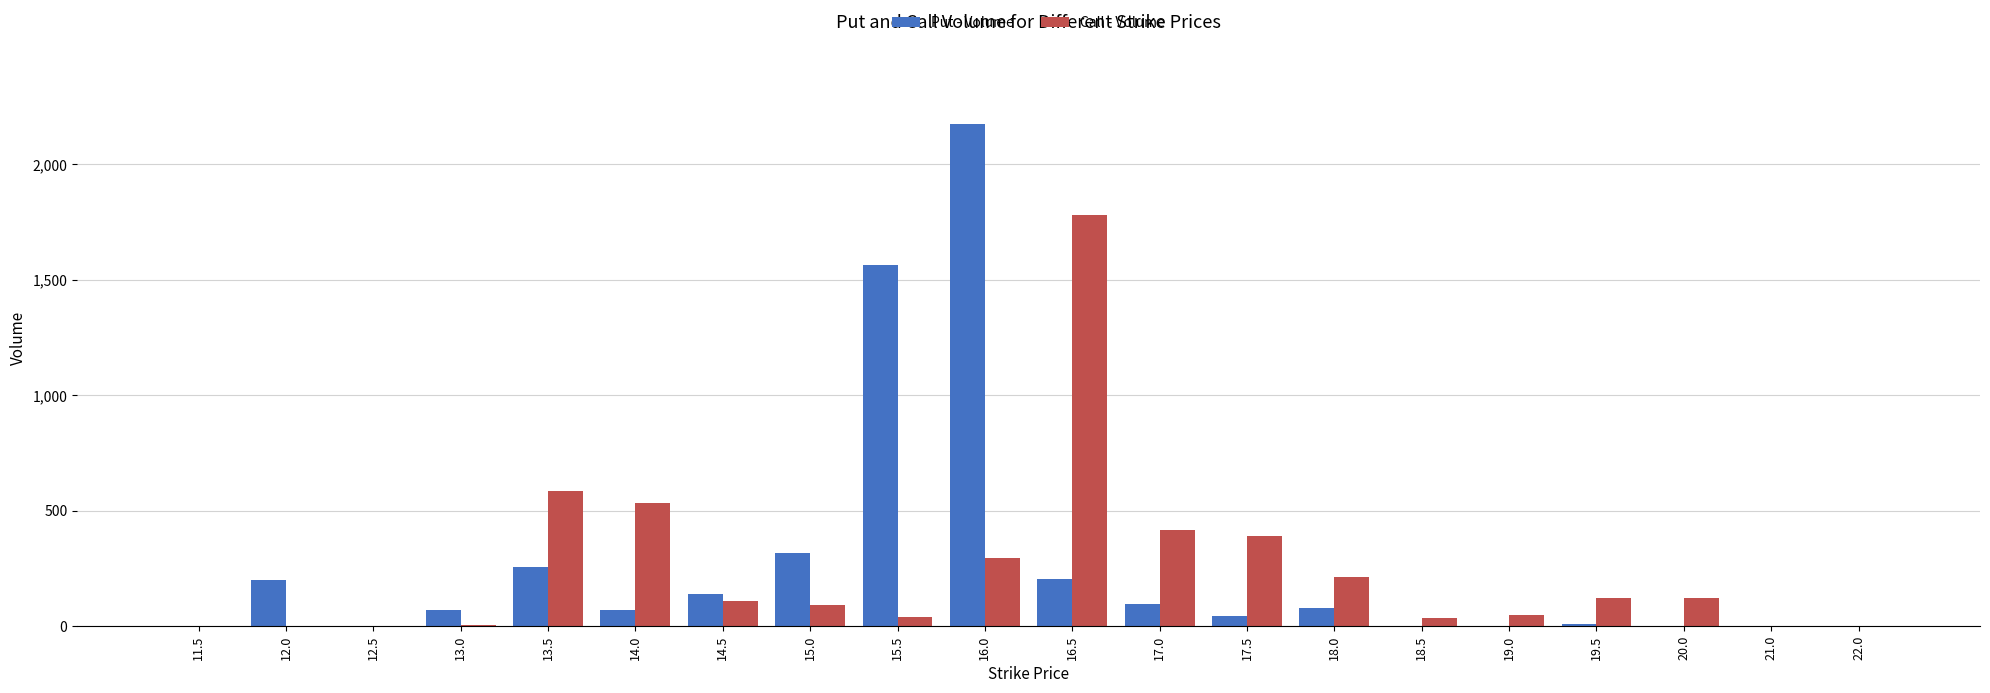

How many distinct data groups are displayed?

2